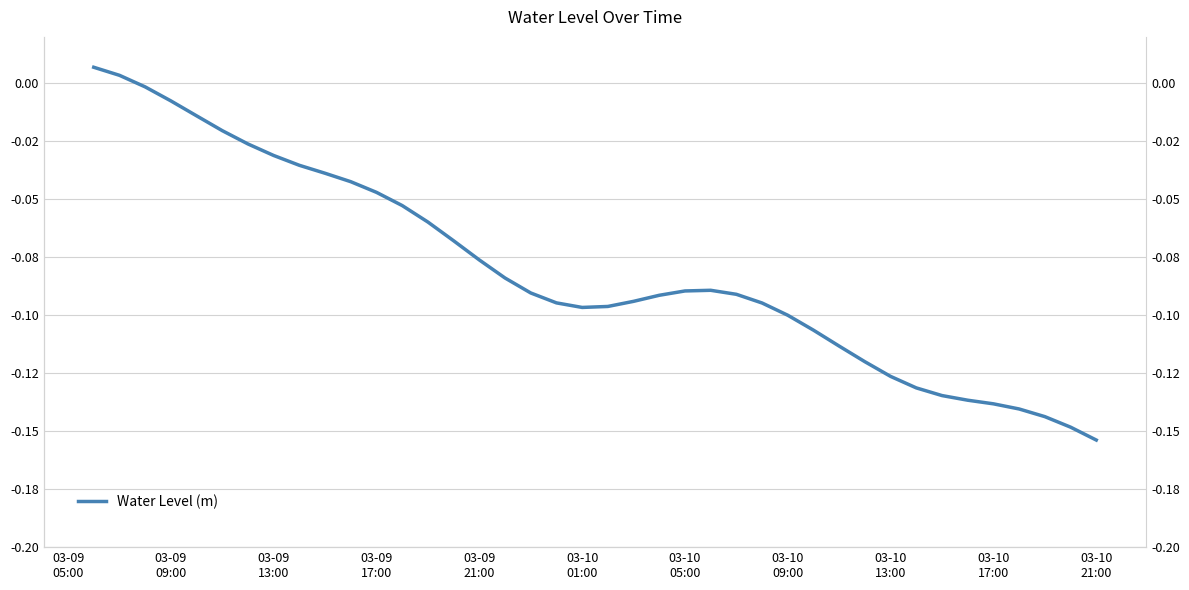

At which category does the chart reach its peak across all series?

03-09
05:00